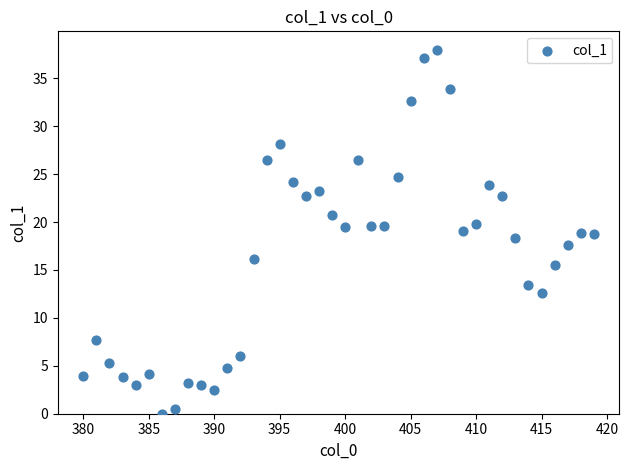

What is the range of X values (max minus min)?

39.0